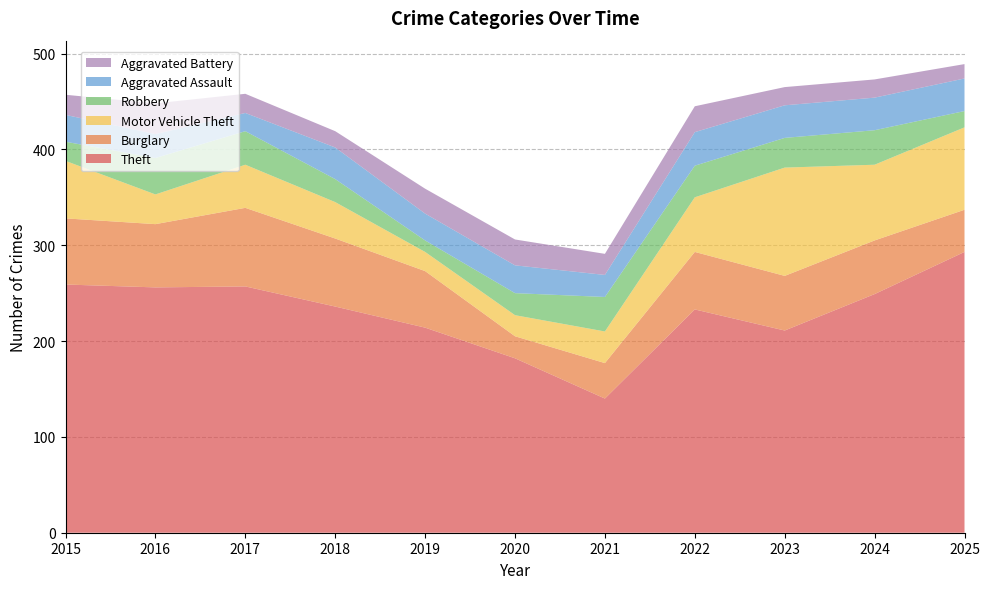

What is the total value across all series at 2019?

359